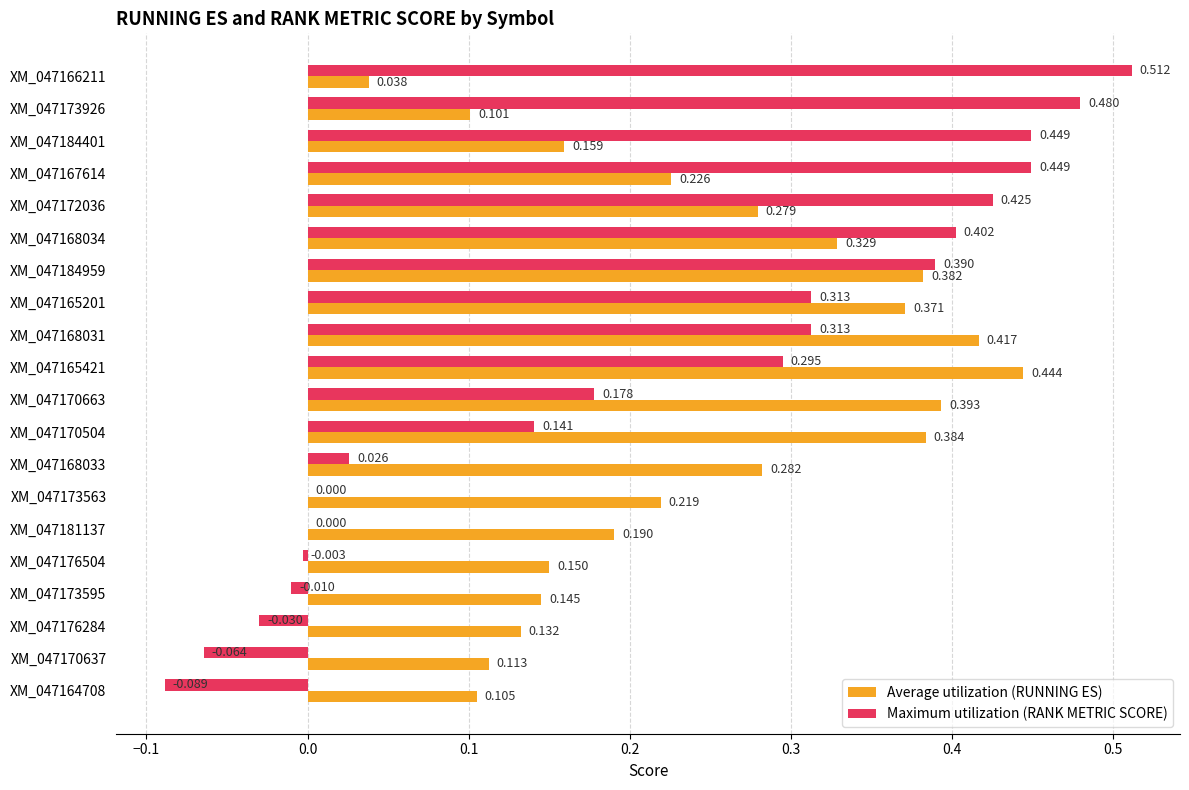

Which series has the largest total across all categories?

Average utilization (RUNNING ES)